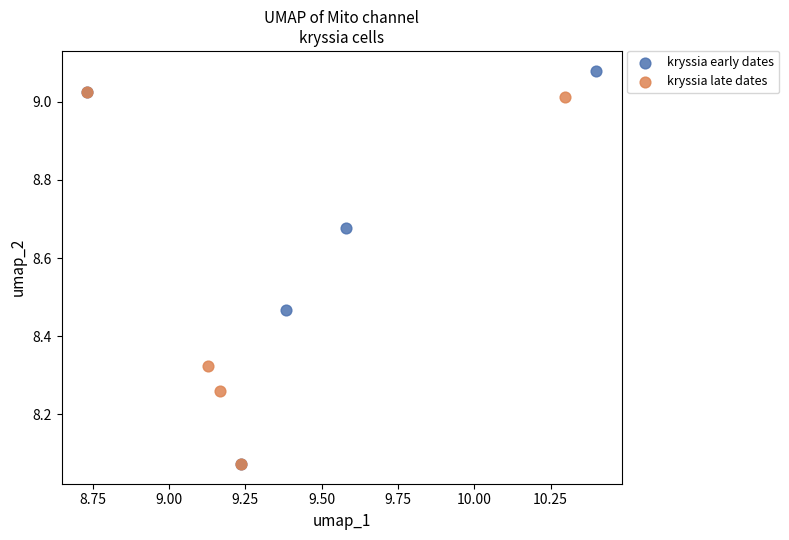

Which series has the widest spread of Y values?

kryssia early dates